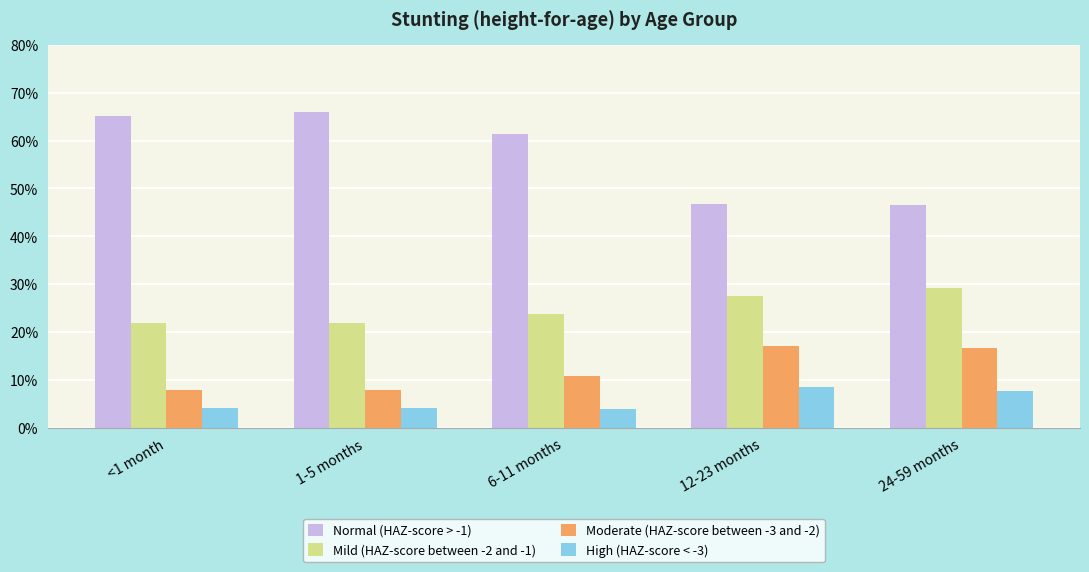

What is the approximate value of Normal (HAZ-score > -1) at 24-59 months?

0.5